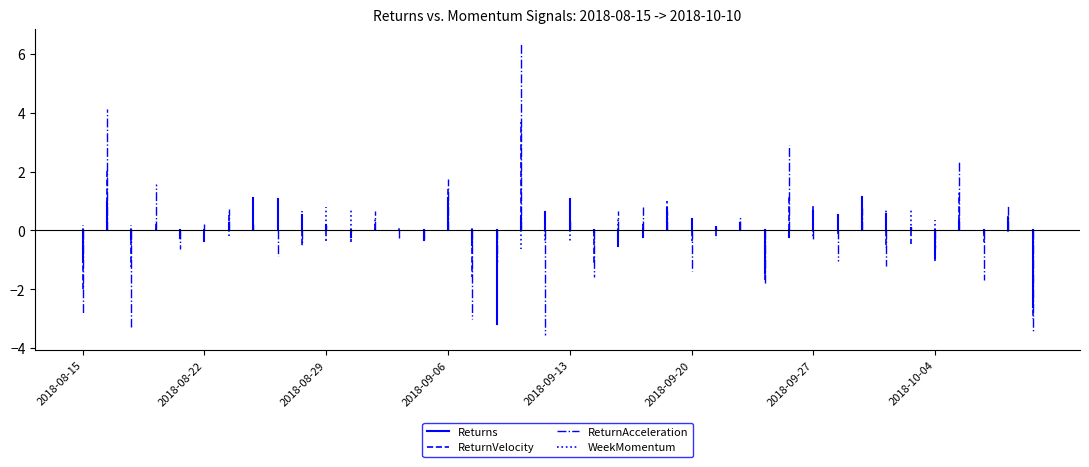

The value of ReturnVelocity at 2018-08-15 is -3.1. True or false?

False